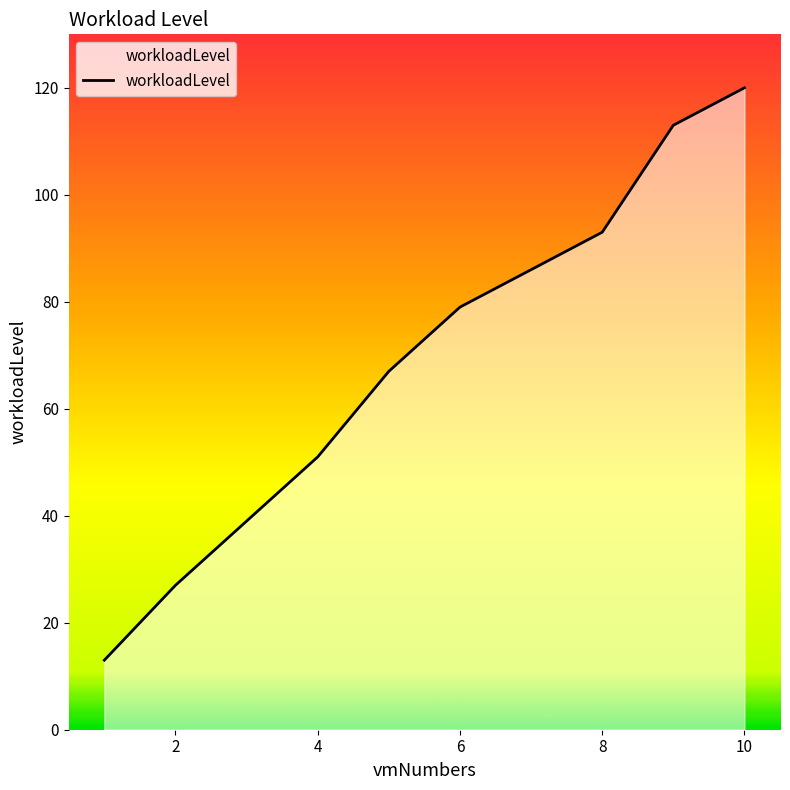

What is the maximum value shown in the chart?

120